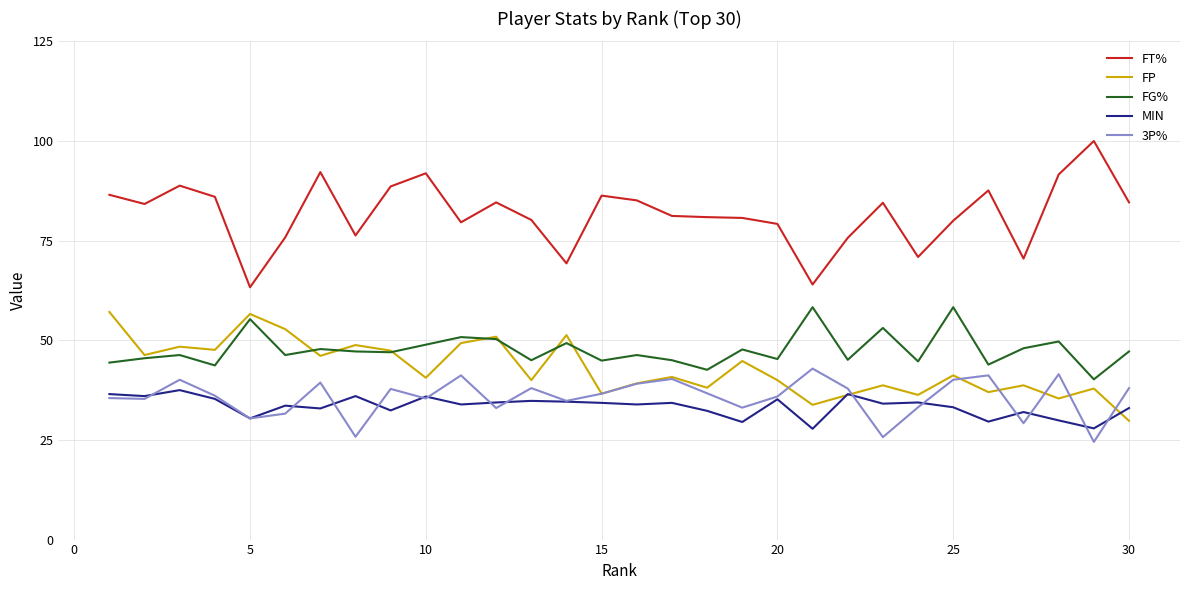

After their last crossing, which series has the higher values: FP or FG%?

FG%